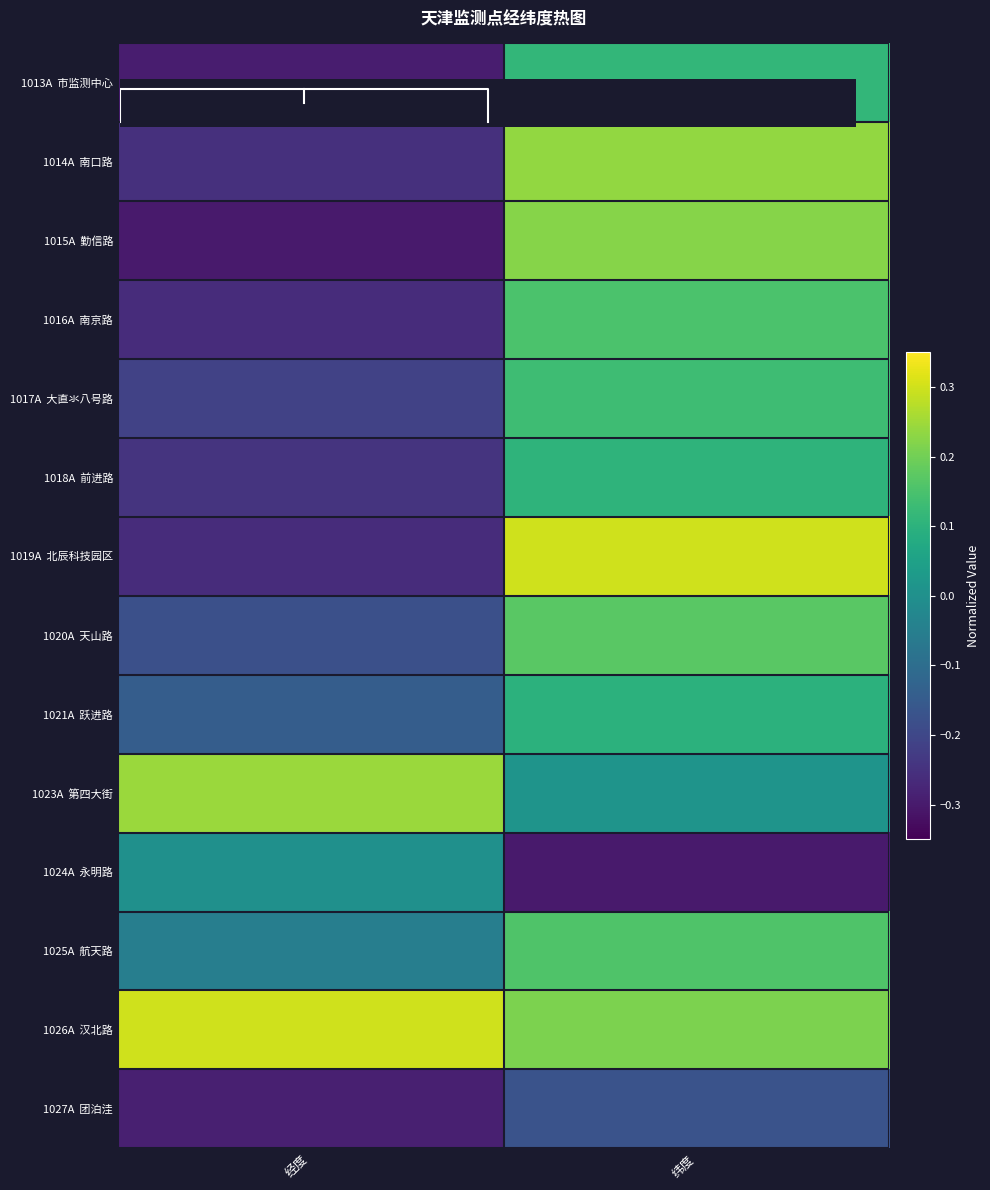

Where is 1026A 汉北路 nearest to the value 0?

纬度